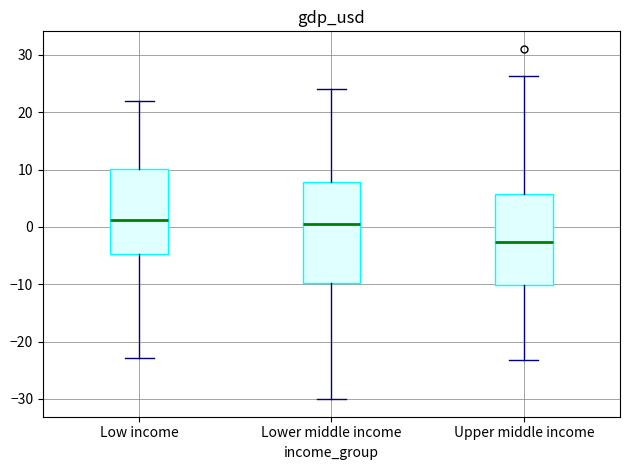

Reading left to right, read every box against the y-axis: the position of its median line, the range the box covers, and the ends of its whiskers. The values are not printed on the chart, so give them approximately, as read against the axis.

Low income: median 1, box -5 to 10, whiskers -23 to 22
Lower middle income: median 1, box -10 to 8, whiskers -30 to 24
Upper middle income: median -3, box -10 to 6, whiskers -23 to 26